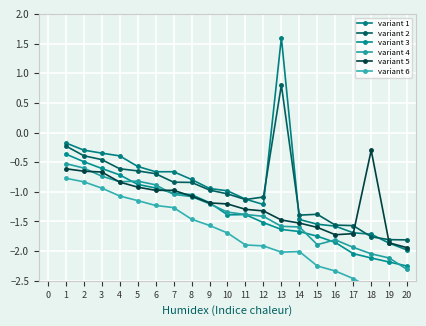

What is the value of the variant 1 point at the 3rd from the left?

-0.3